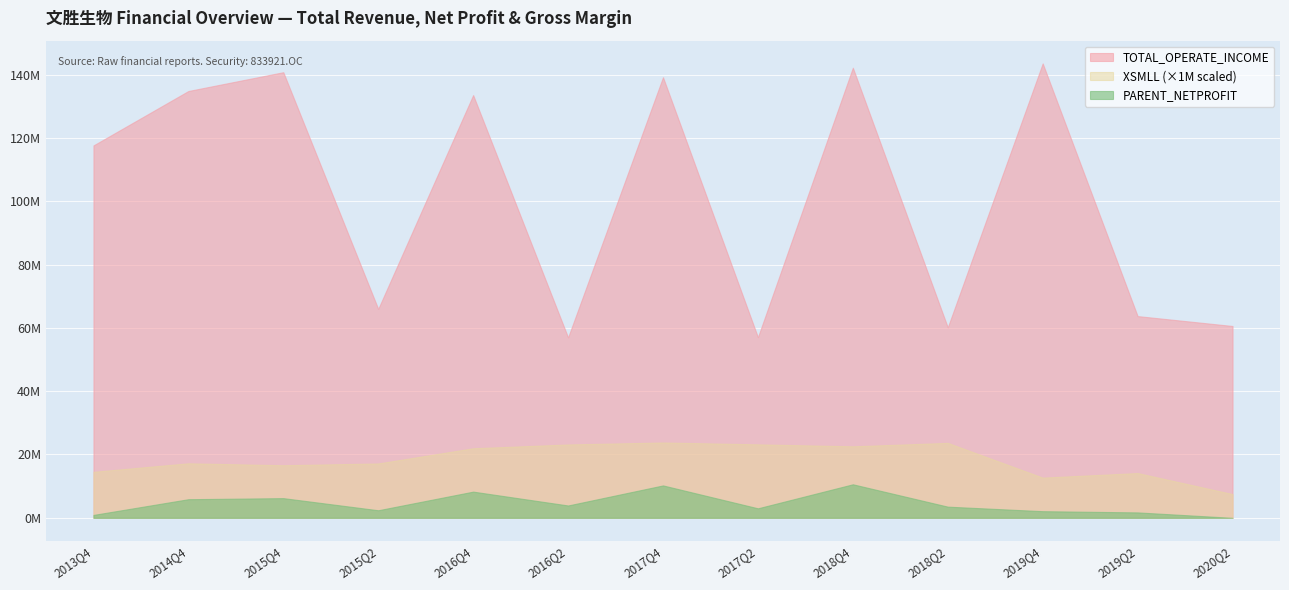

What is the label of the 8th point from the right?

2016Q2